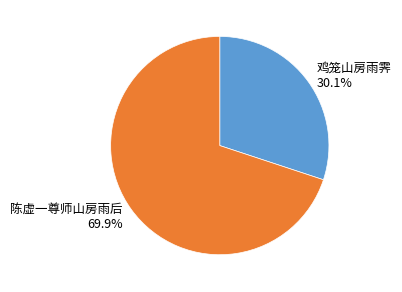

Approximately how many times larger is the value at 陈虚一尊师山房雨后 compared to 鸡笼山房雨霁?

2.3